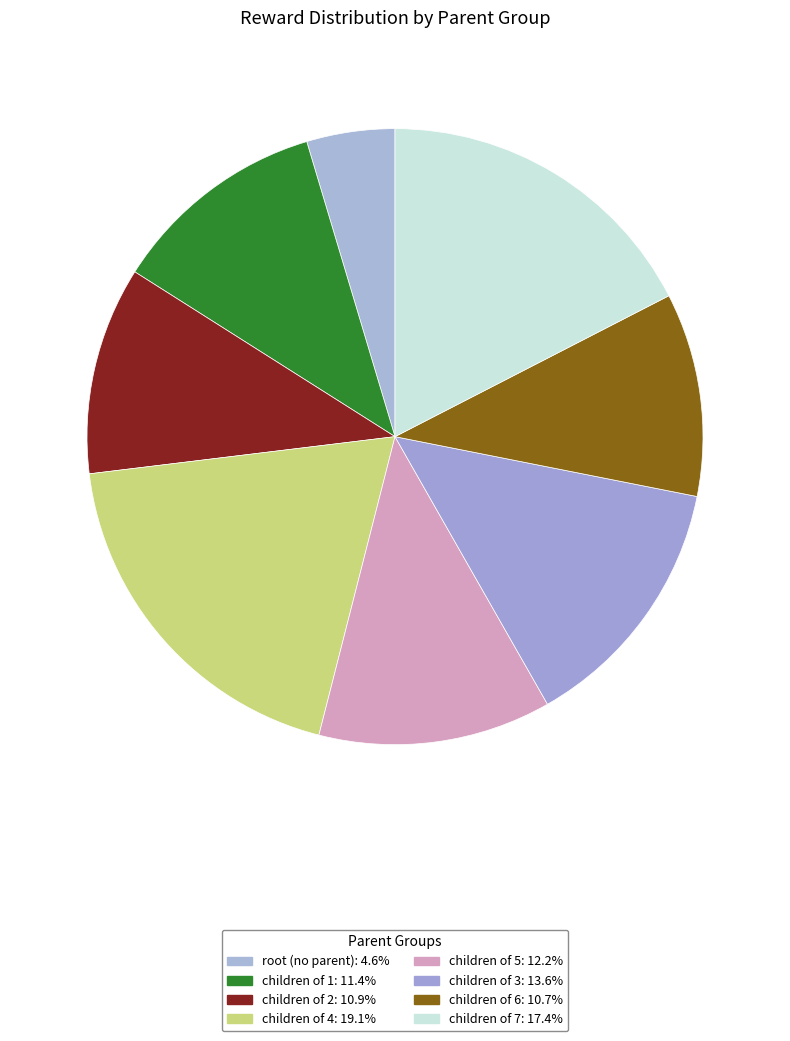

How many segments does this pie chart have?

8